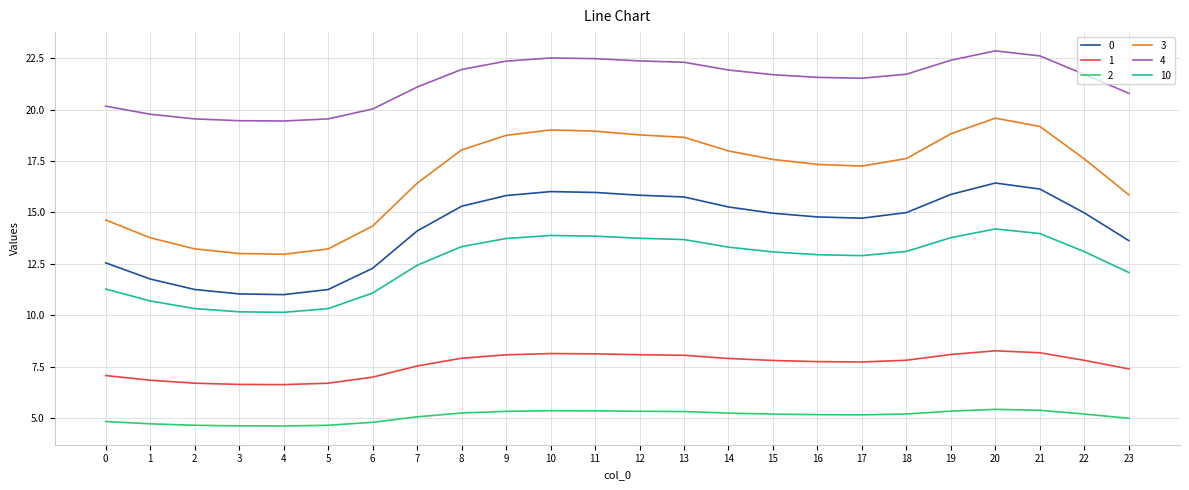

What is the difference between the 4 values at 14 and 5?

2.4